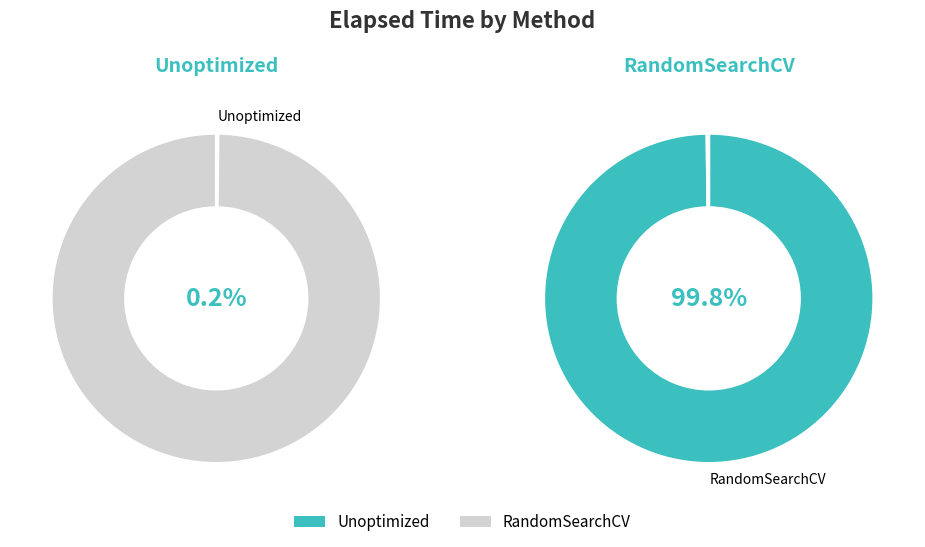

To the nearest percent, what portion does RandomSearchCV represent?

100%